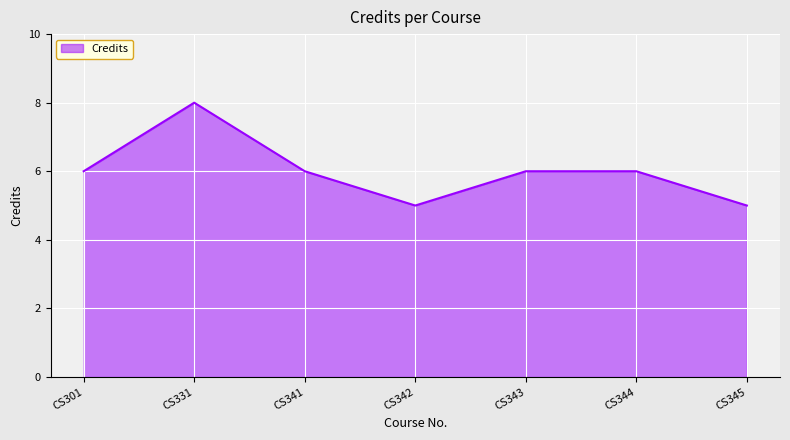

Count the number of data series in this chart.

1